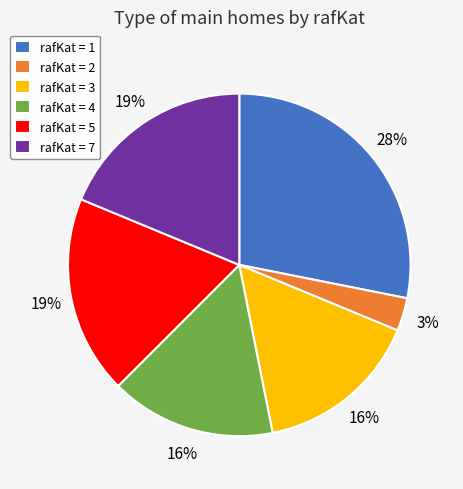

How many slices are in this pie chart?

6